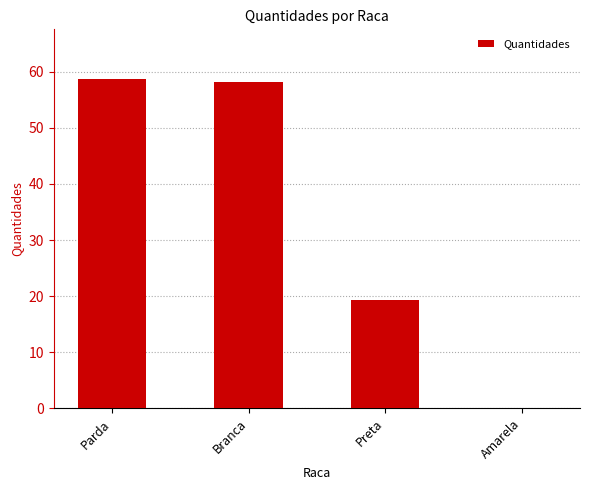

Where does the data first go above 58?

Parda